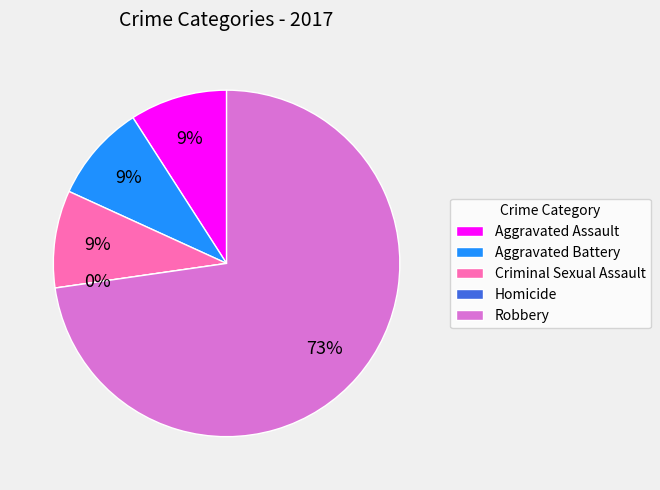

To the nearest percent, what portion does Criminal Sexual Assault represent?

9%